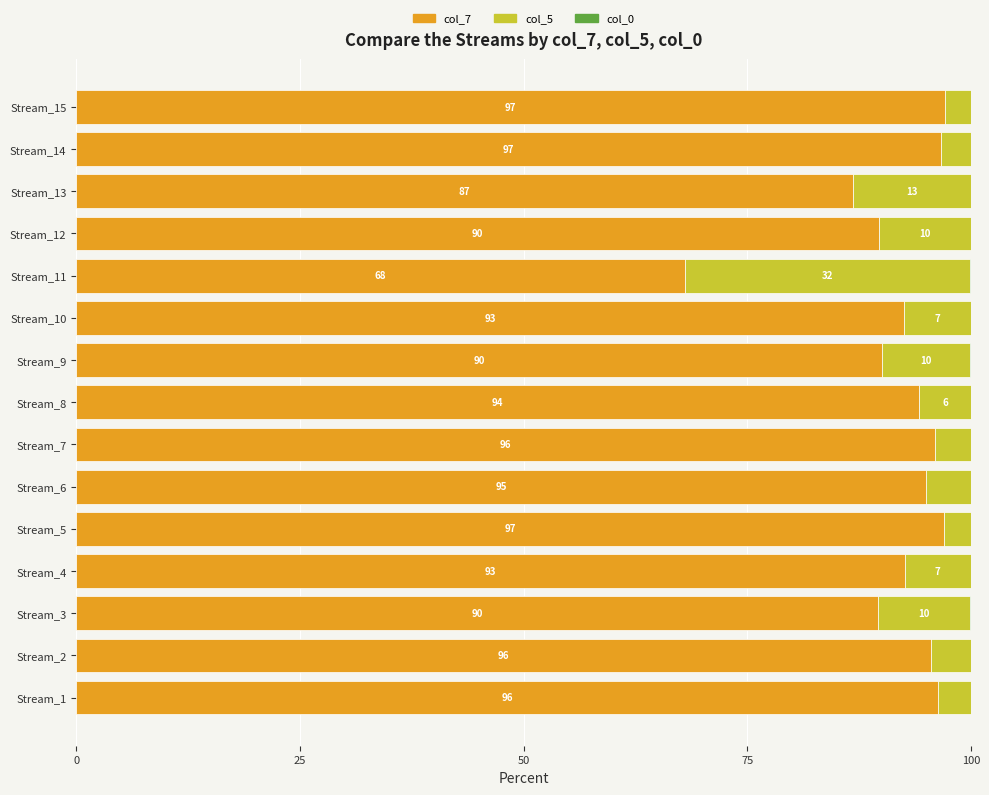

True or false: col_7 has a value of 97.0 at Stream_5.

True